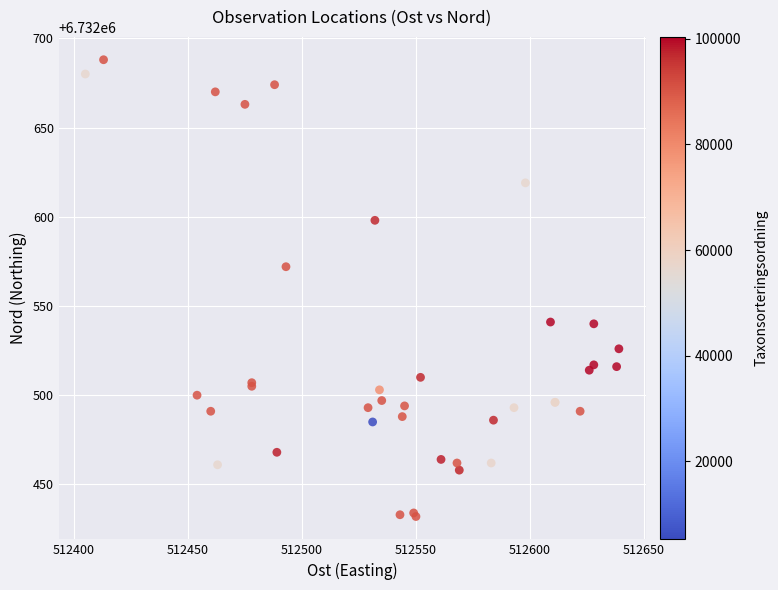

What Y value in the scatter plot is closest to 6732560?

6732572